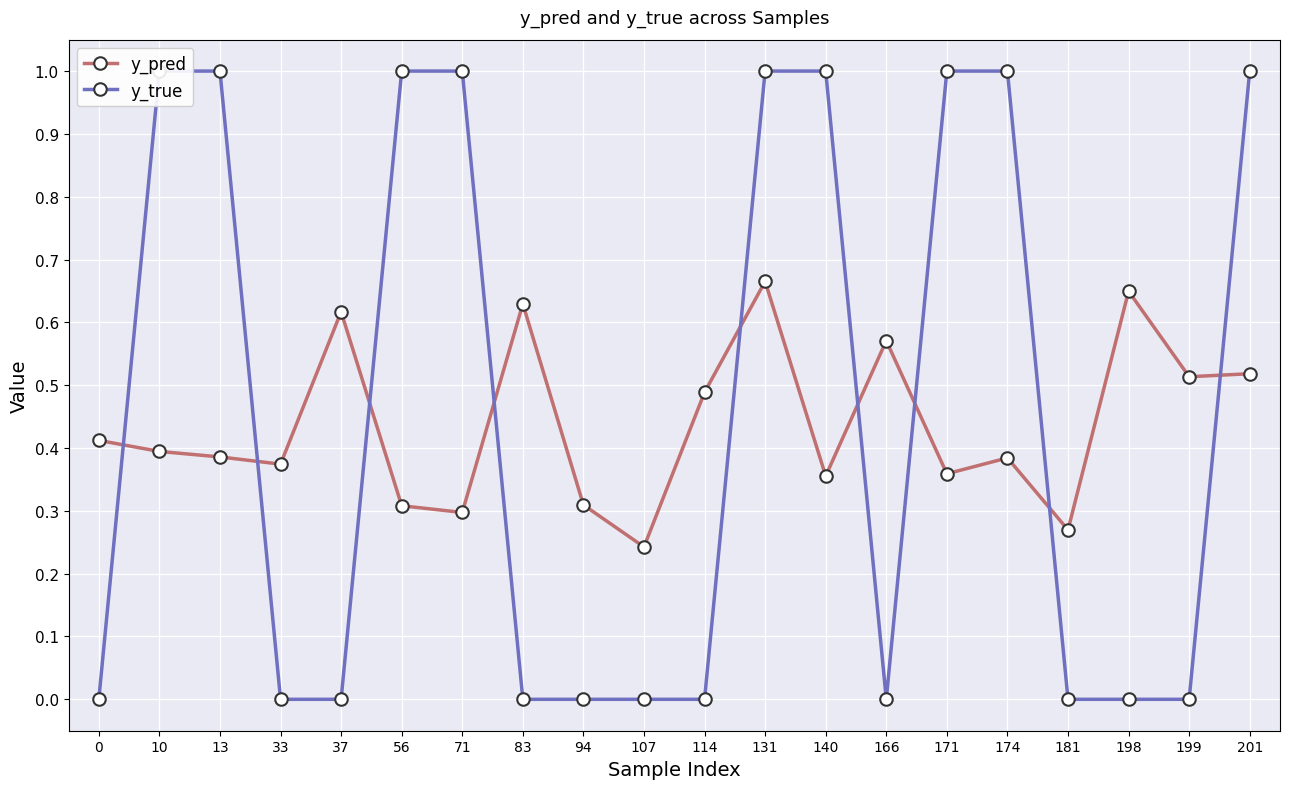

True or false: y_true has more than 0 interior local peaks.

False